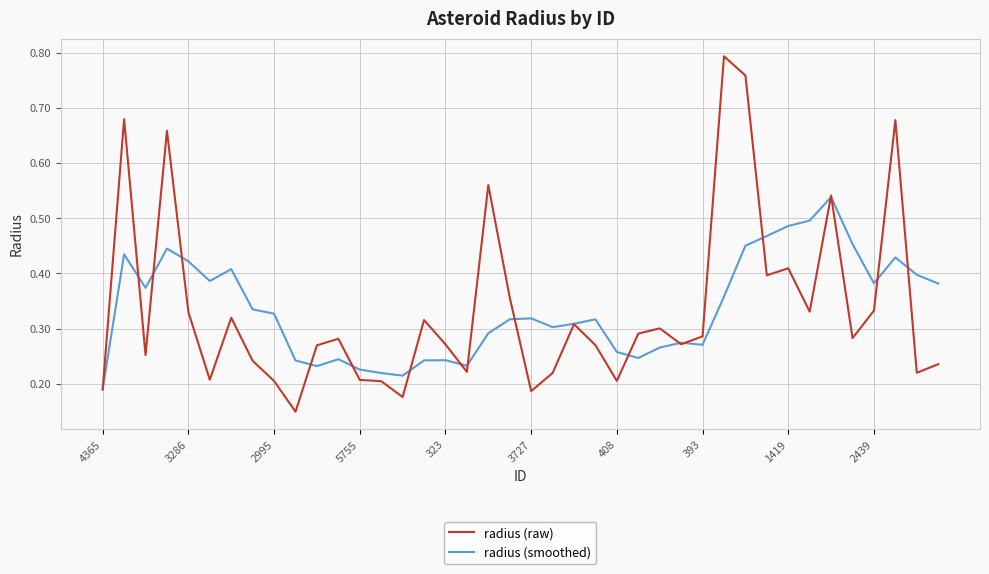

Which series has the widest spread of values?

radius (raw)